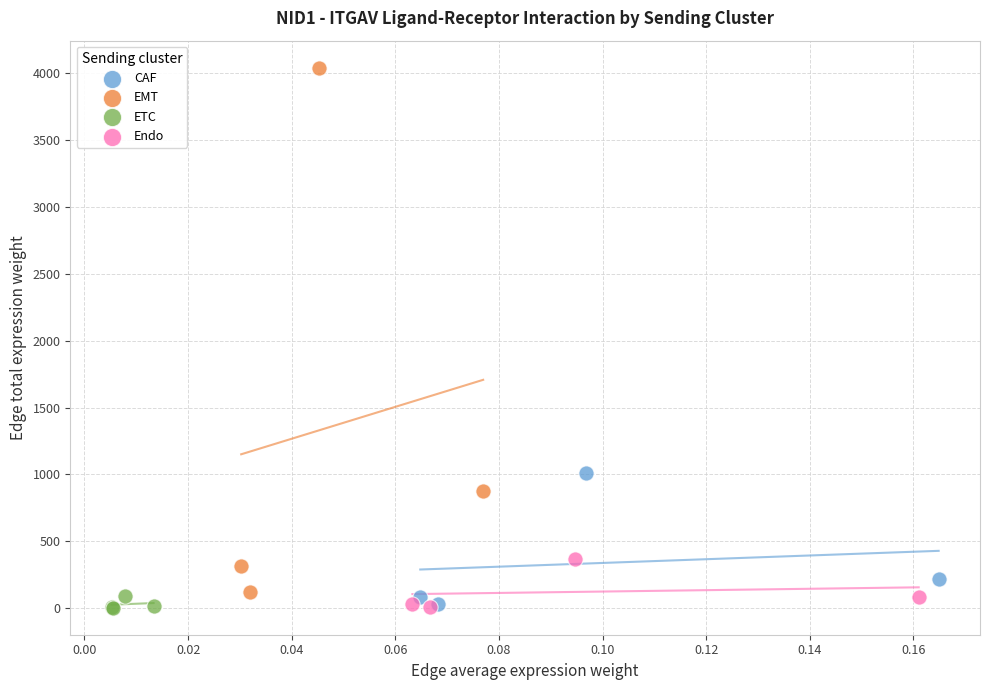

What are all the series names shown in the legend?

CAF, EMT, ETC, Endo